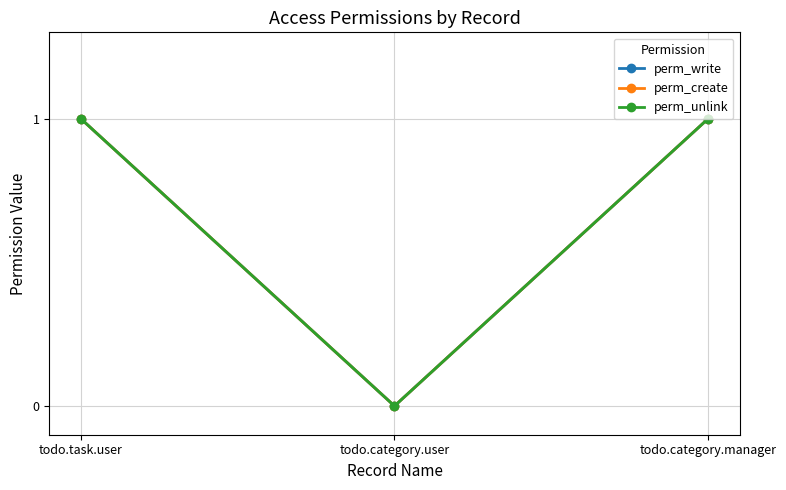

Does the chart have visible grid lines?

Yes